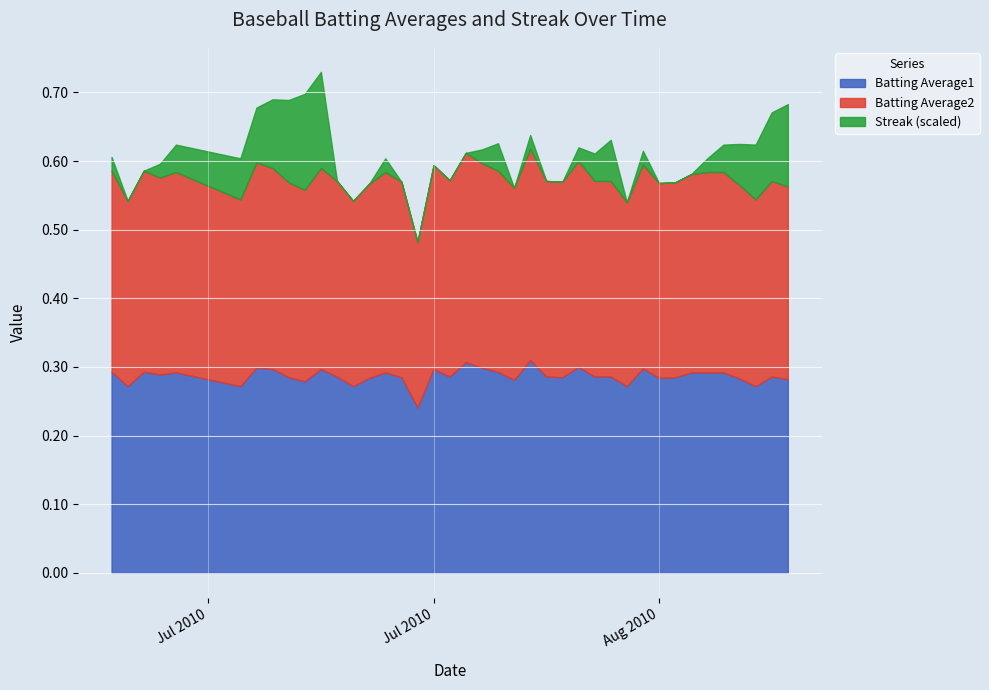

True or false: Streak has a value of 2.0 at 26.

True